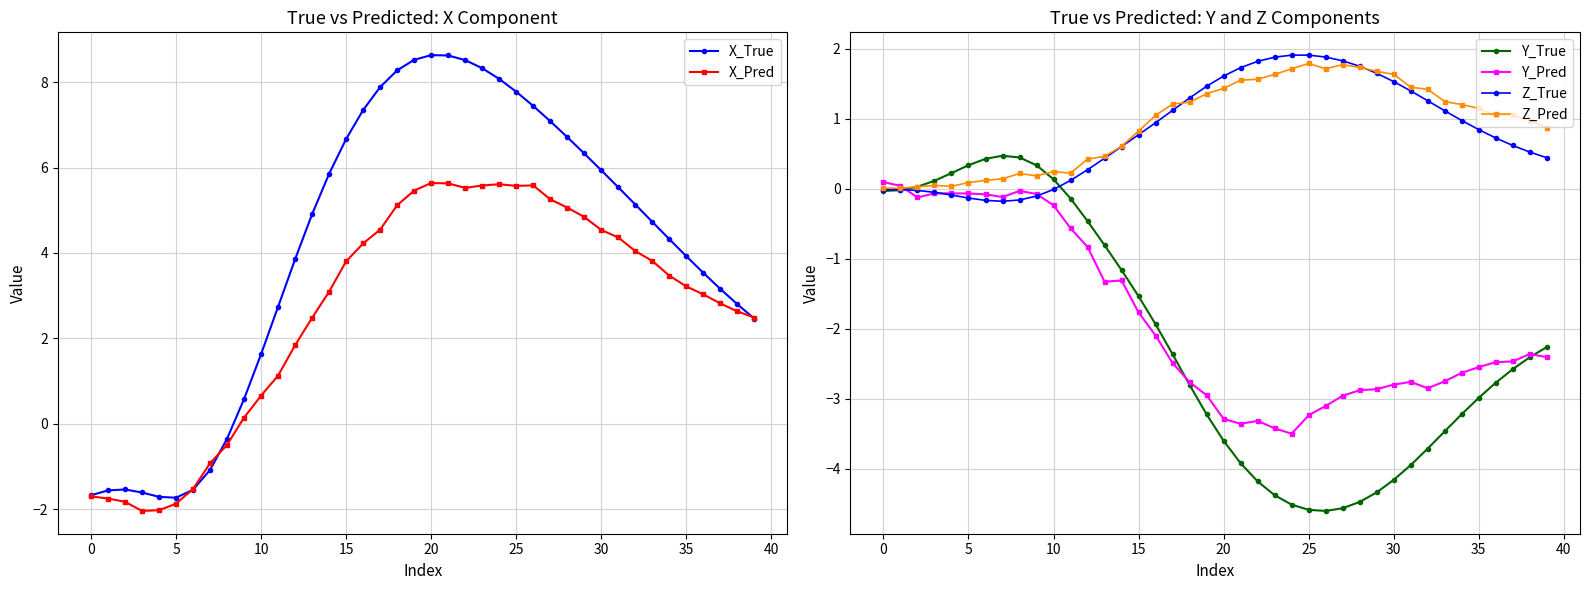

At which category does the chart reach its minimum across all series?

26